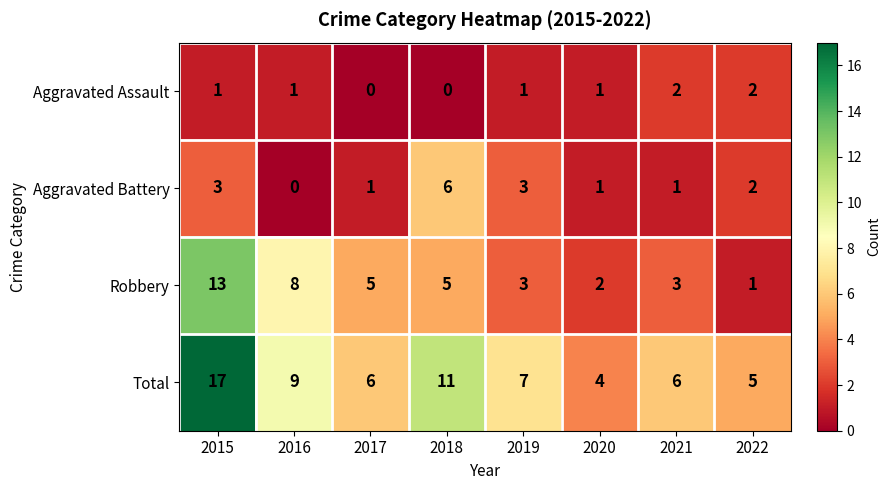

What is the difference between the second highest and second lowest values in the Total series?

6